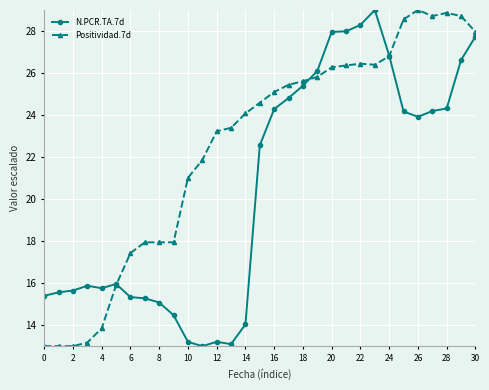

List the series in order of their overall mean, lowest first.

N.PCR.TA.7d, Positividad.7d